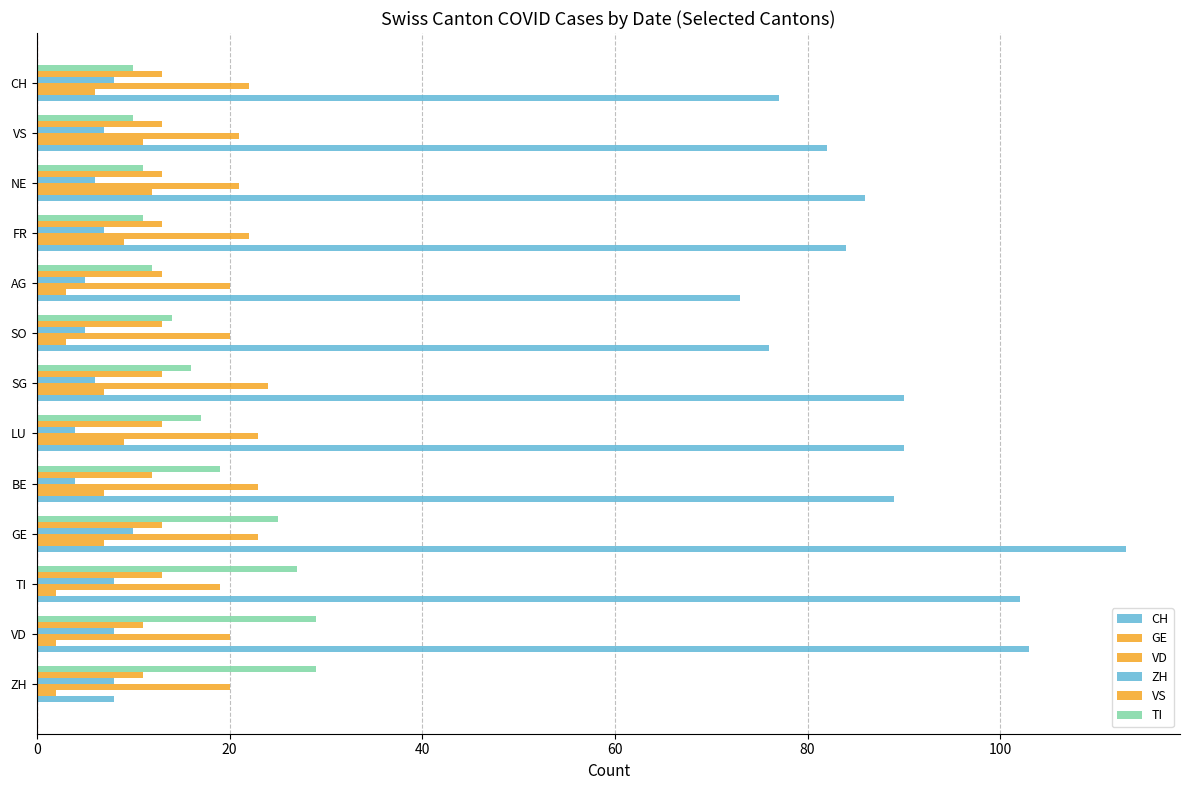

How many distinct data groups are displayed?

6